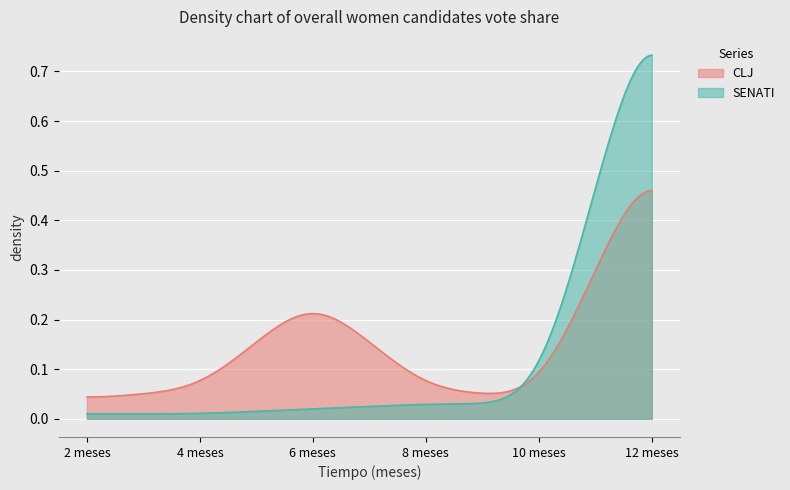

What are all the series names shown in the legend?

CLJ, SENATI